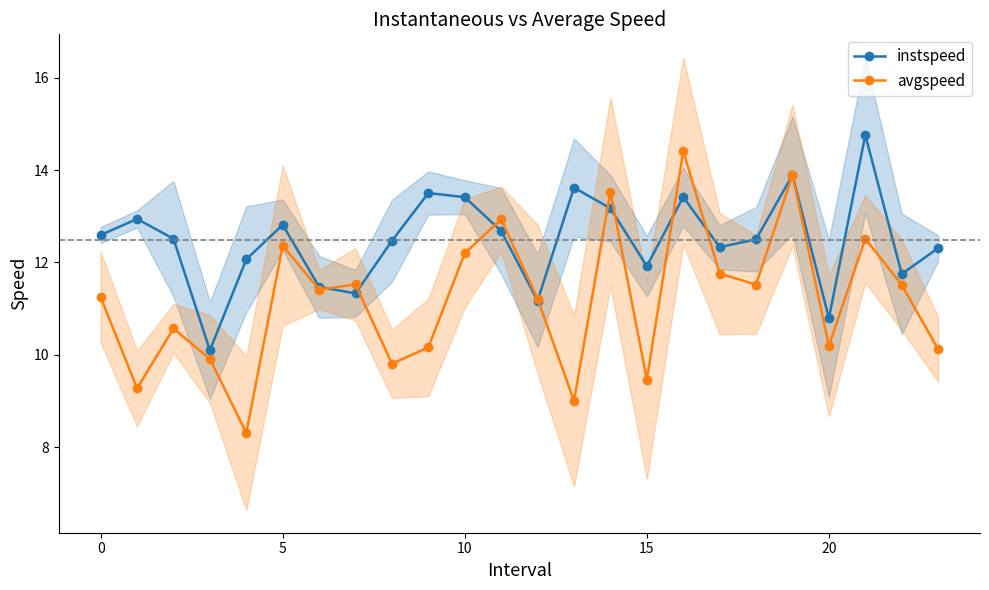

What is the average value of the instspeed series?

12.5